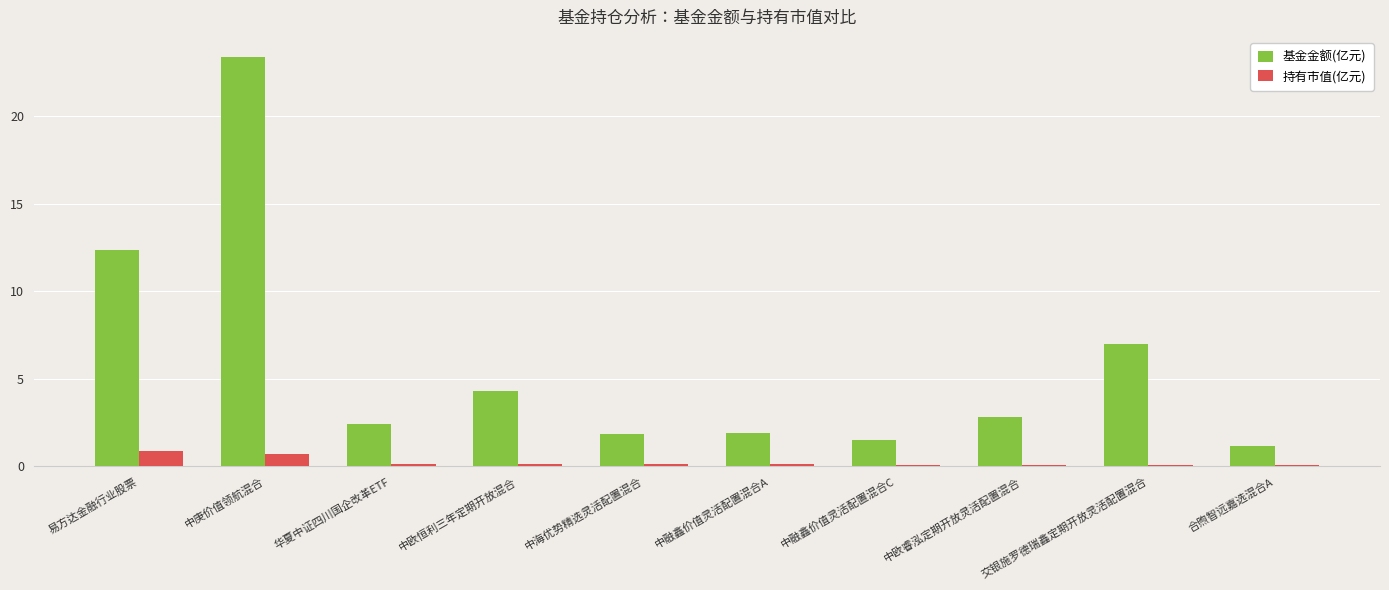

Is it true that 基金金额(亿元) equals 1.6 at 交银施罗德瑞鑫定期开放灵活配置混合?

False